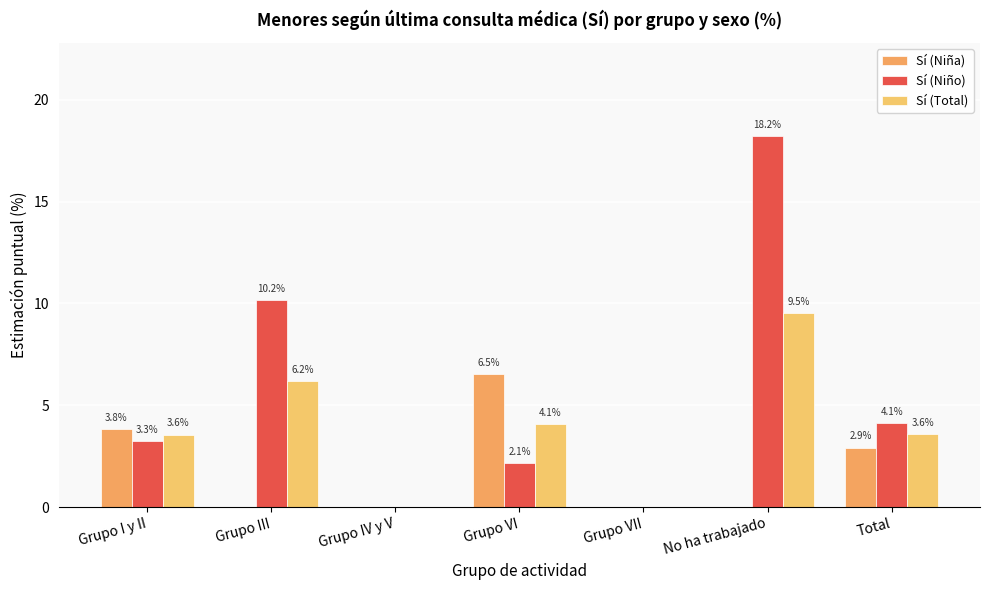

What is the sum of the Sí (Niño) values at Grupo VII and Grupo I y II?

3.3